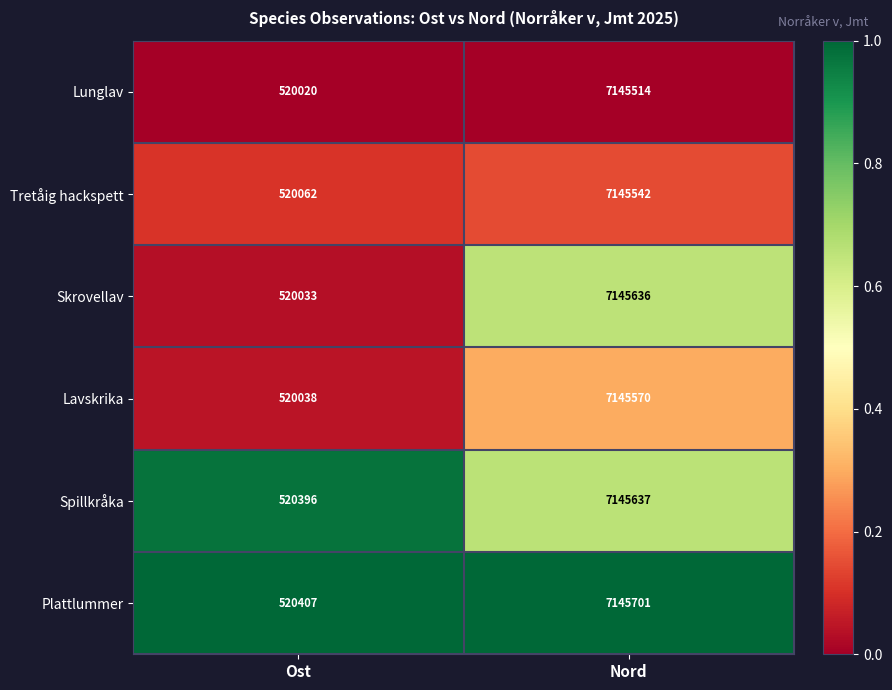

What is the highest value of the Lavskrika series?

7145570